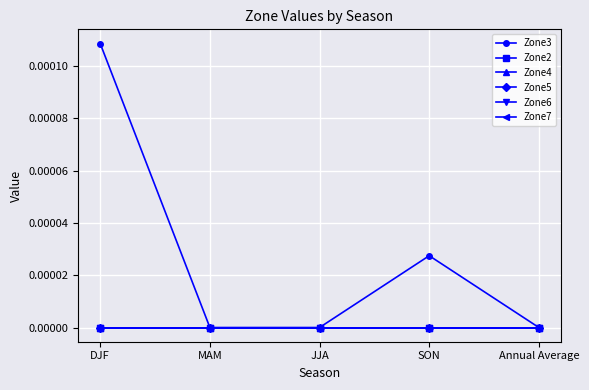

Does the chart have visible grid lines?

Yes